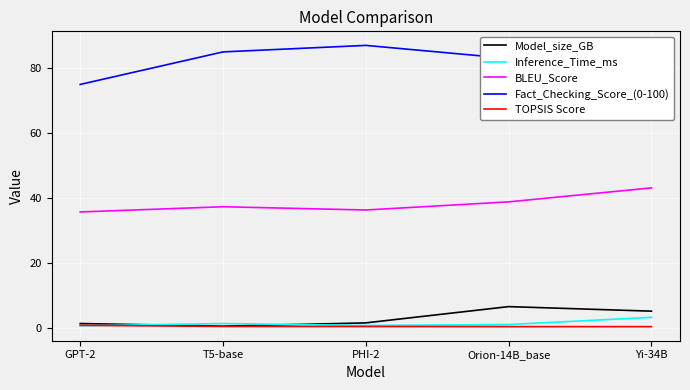

What is the maximum value for Fact_Checking_Score_(0-100)?

87.0